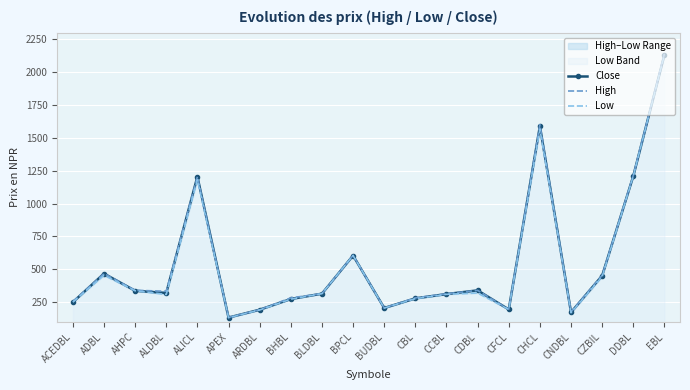

Rank the categories by Close value from lowest to highest.

APEX, CNDBL, ARDBL, CFCL, BUDBL, ACEDBL, BHBL, CBL, CCBL, BLDBL, ALDBL, AHPC, CDBL, CZBIL, ADBL, BPCL, ALICL, DDBL, CHCL, EBL